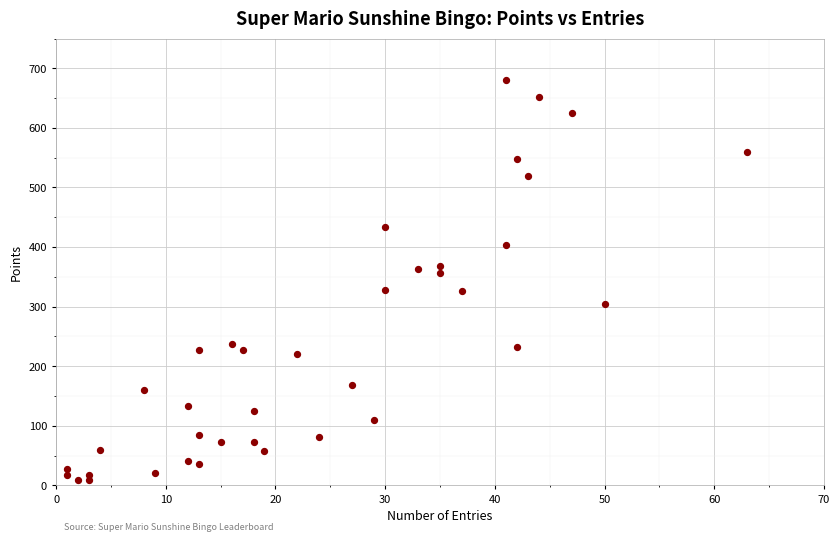

What is the range of X values (max minus min)?

62